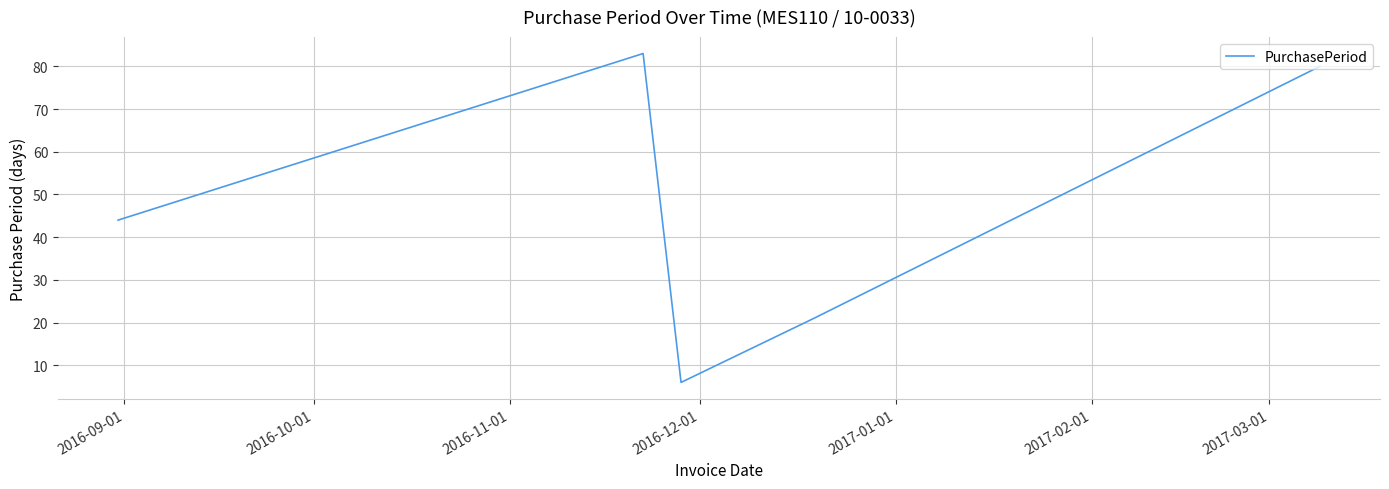

True or false: the data has more than 1 interior local peaks.

False